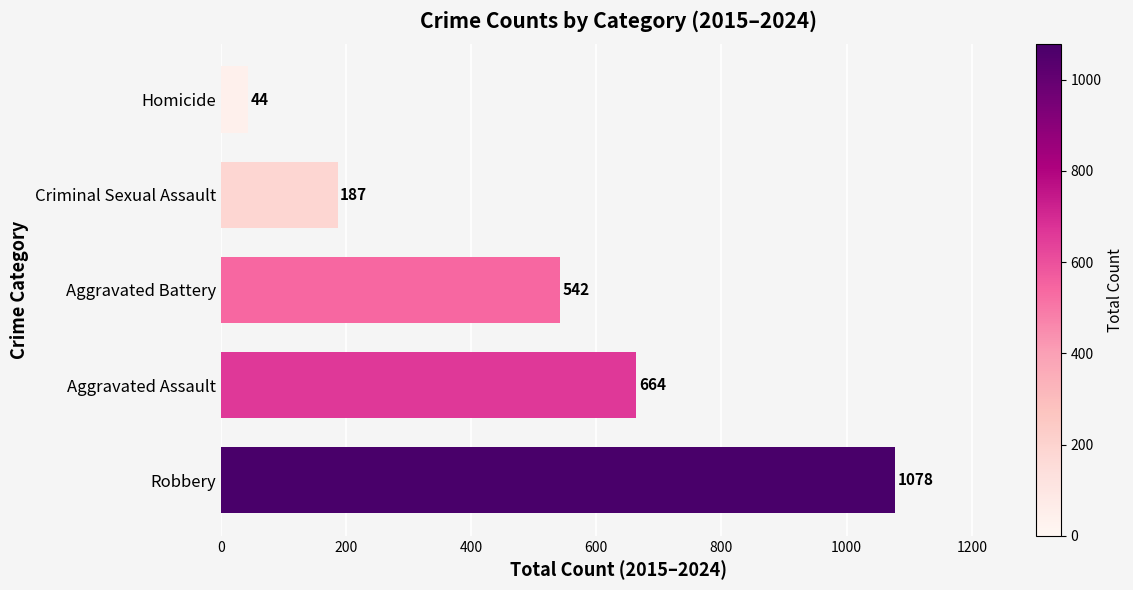

Rank the categories by value from lowest to highest.

Homicide, Criminal Sexual Assault, Aggravated Battery, Aggravated Assault, Robbery